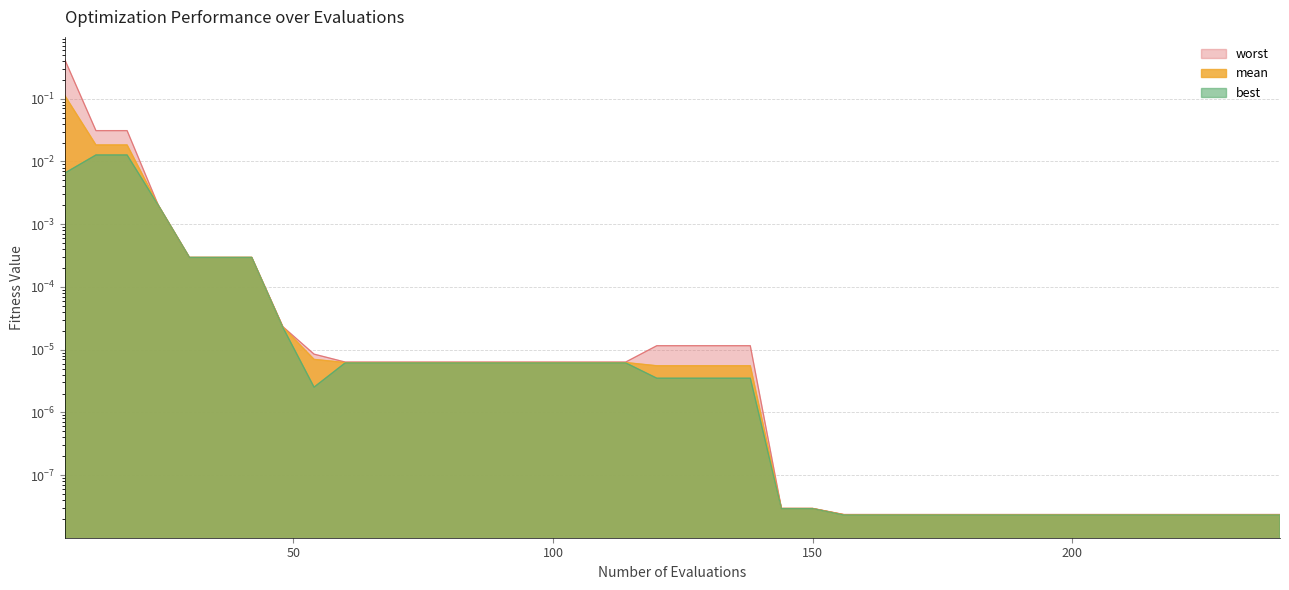

The value of best at 0 is 0.0. True or false?

False